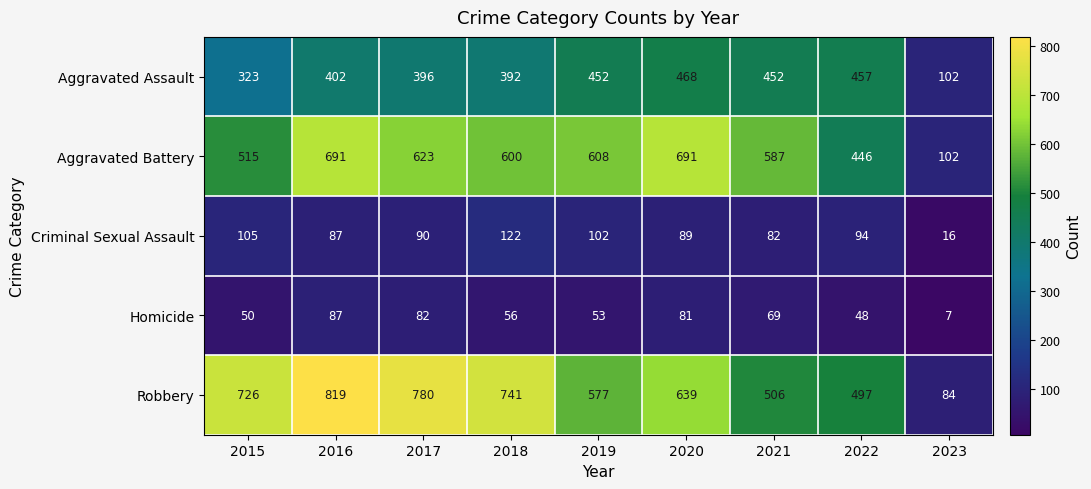

The value of Robbery at 2021 is 506. True or false?

True